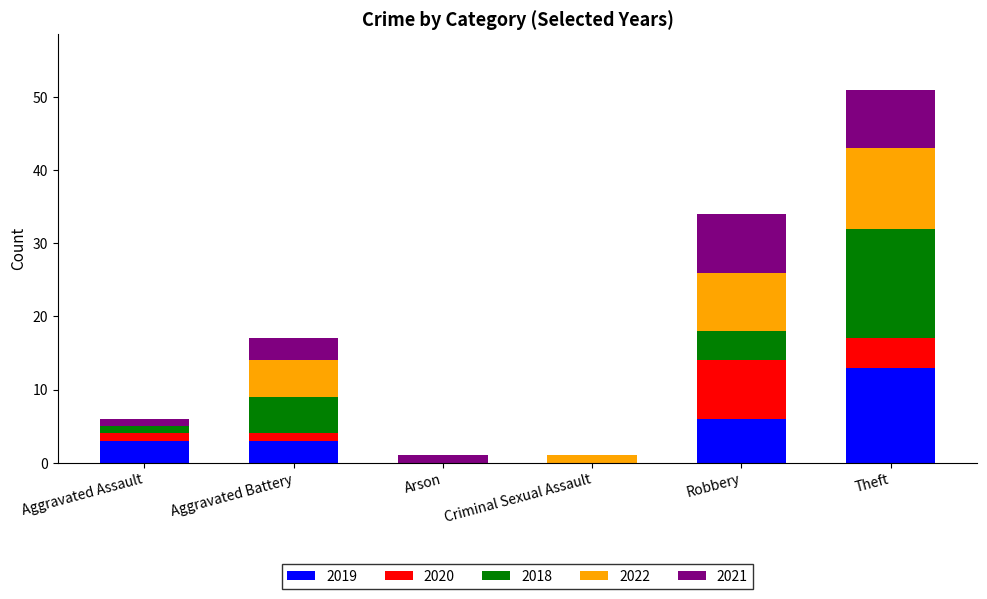

What value does the 2019 series have at Robbery?

6